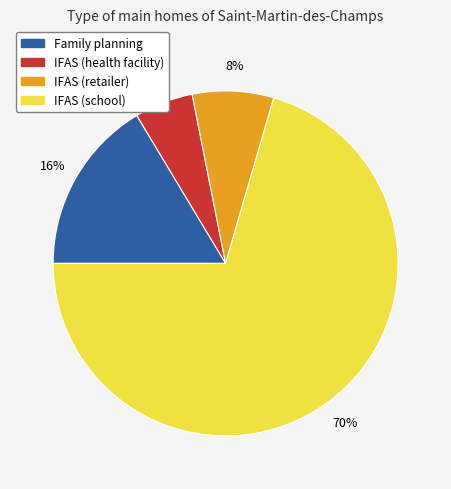

True or false: Family planning accounts for 24% of the total.

False